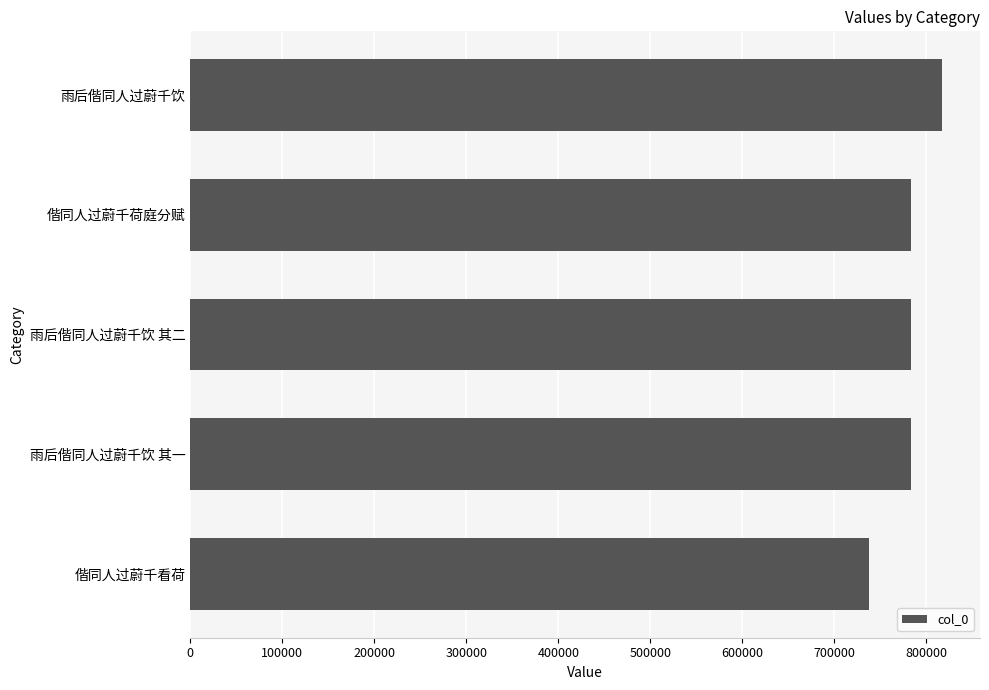

The value at 雨后偕同人过蔚千饮 其二 is 1310130. True or false?

False